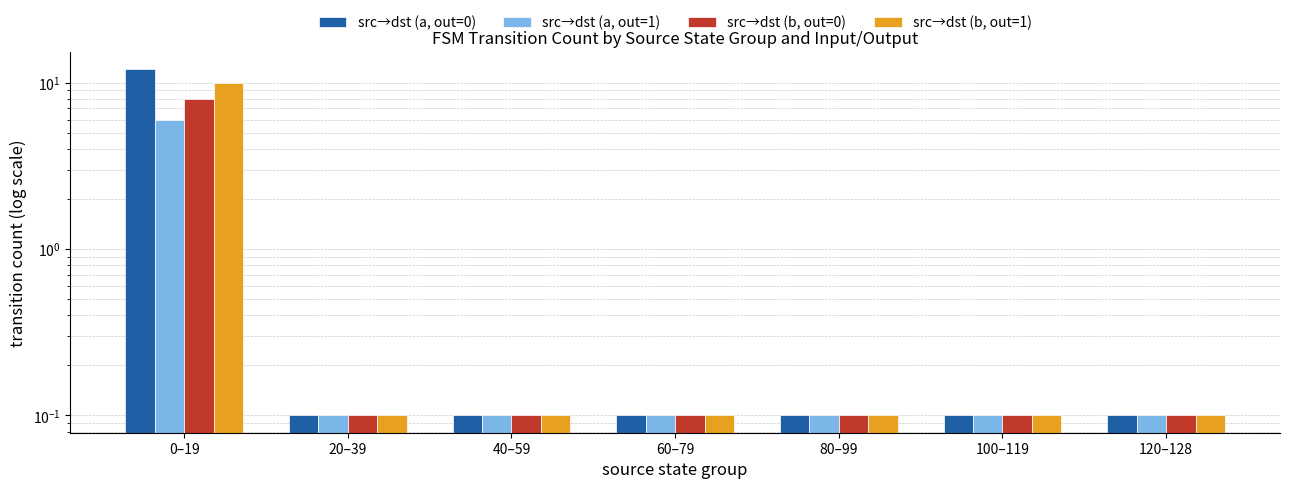

At how many categories does at least one series exceed 10?

1